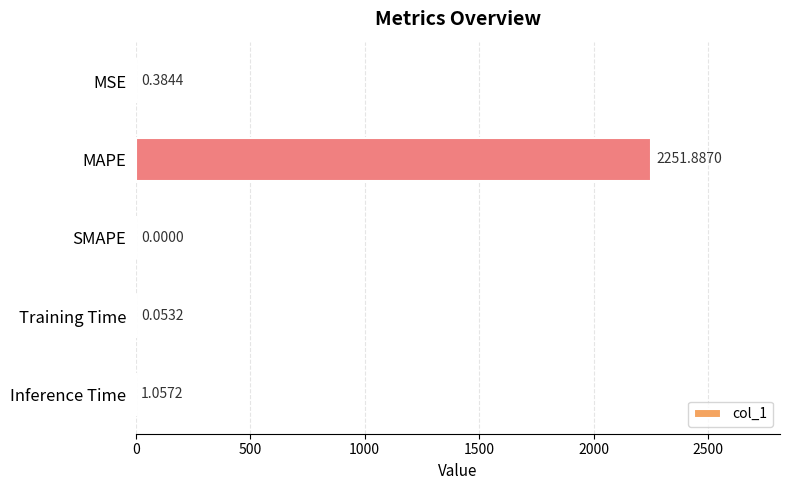

Where is the data nearest to the value 1125?

Inference Time